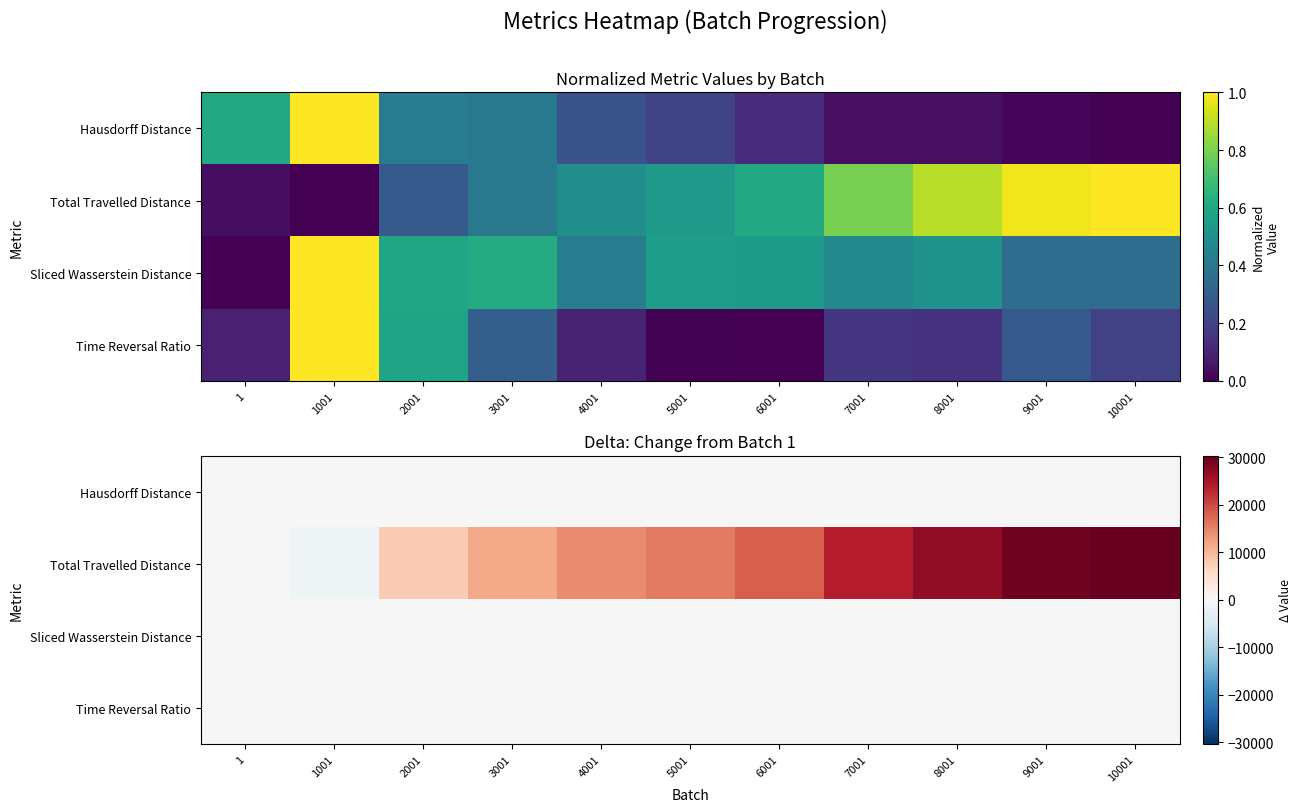

At 9001, list the series in order from smallest to largest.

Hausdorff Distance, Sliced Wasserstein Distance, Time Reversal Ratio, Total Travelled Distance